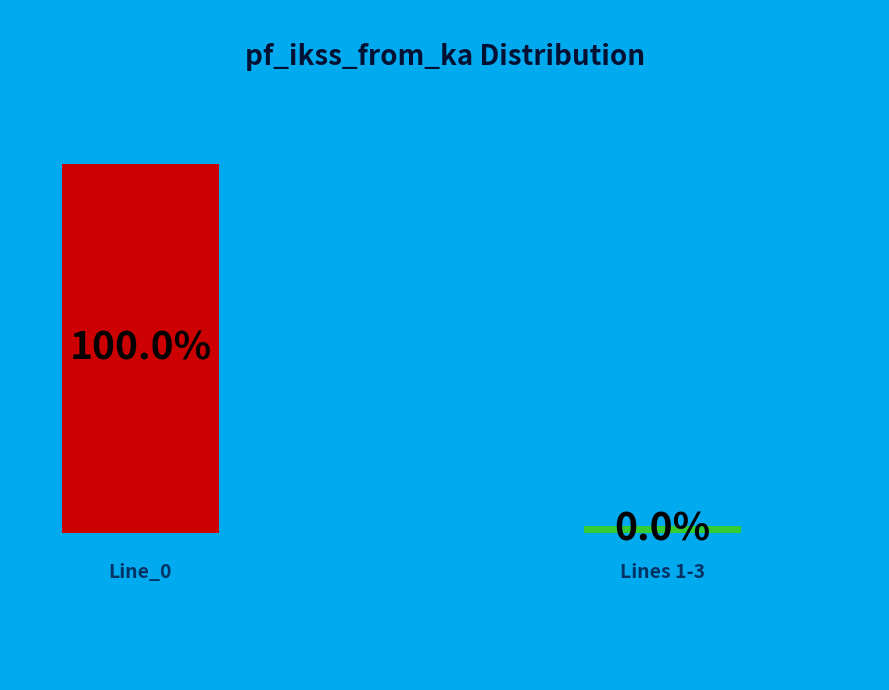

True or false: Line_2 accounts for 0% of the total.

True